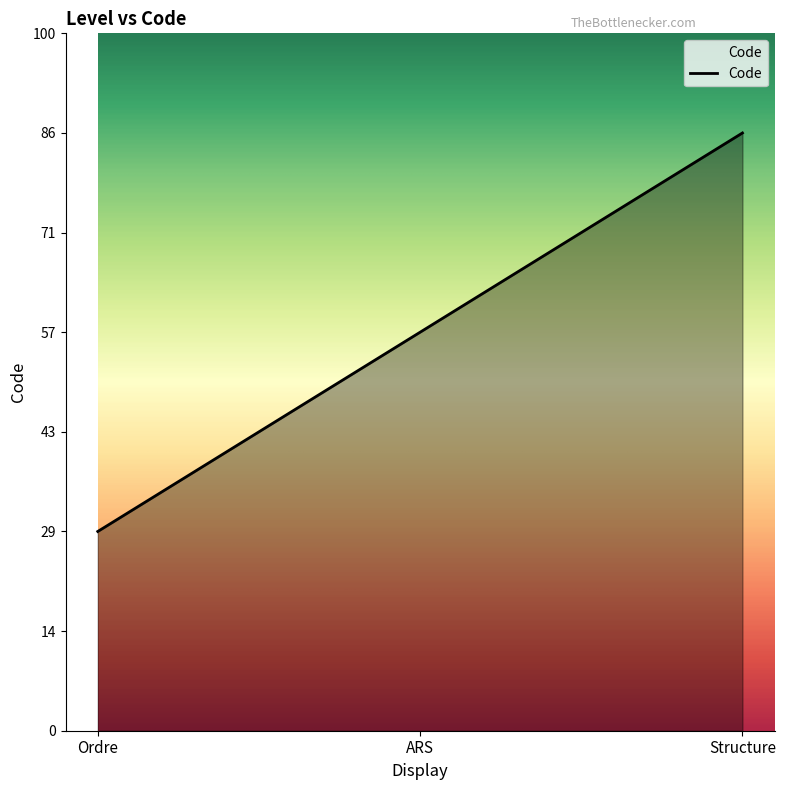

Does the chart display data point markers on the line(s)?

No